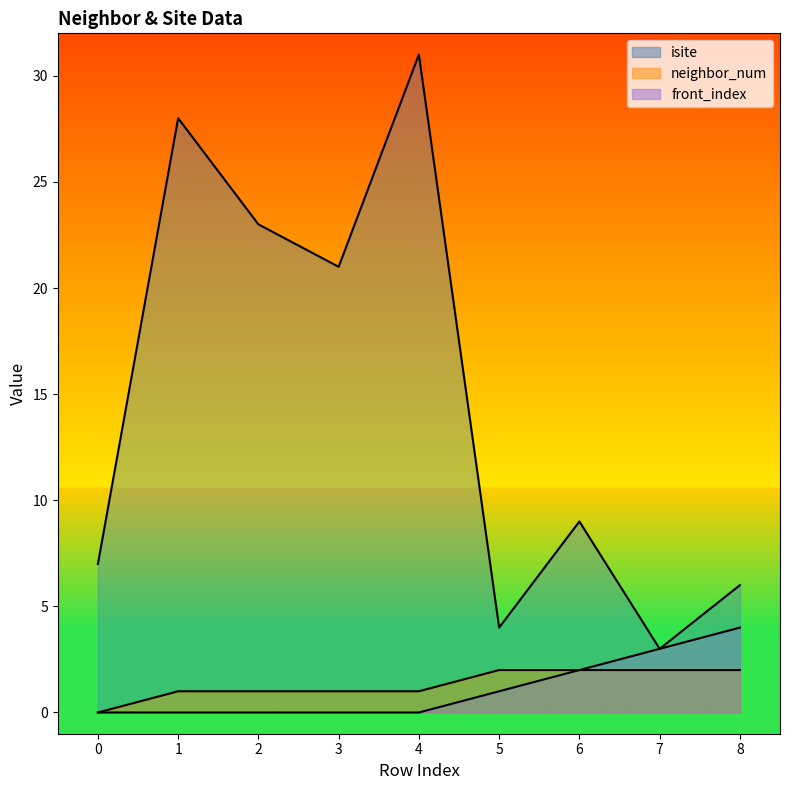

Reading right to left, extract all data points from this chart.

isite: 6	3	9	4	31	21	23	28	7
neighbor_num: 2	2	2	2	1	1	1	1	0
front_index: 4	3	2	1	0	0	0	0	0